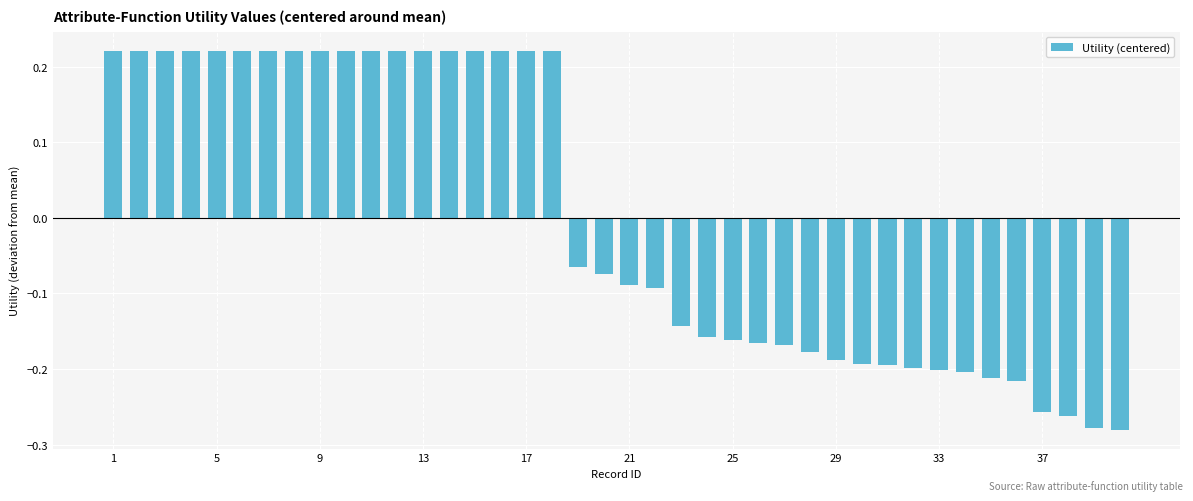

Count the values in the range 0 to 1.

18